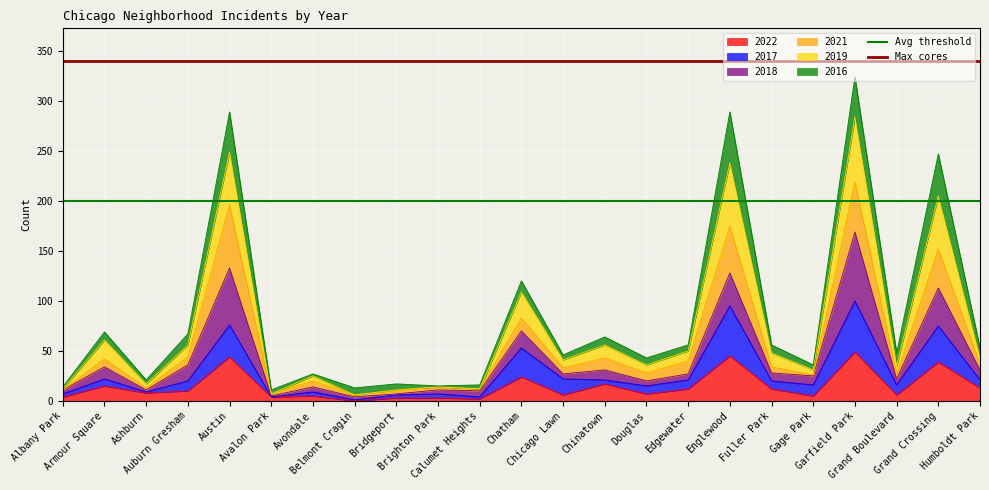

What is the lowest value of the Avg threshold series?

200.0